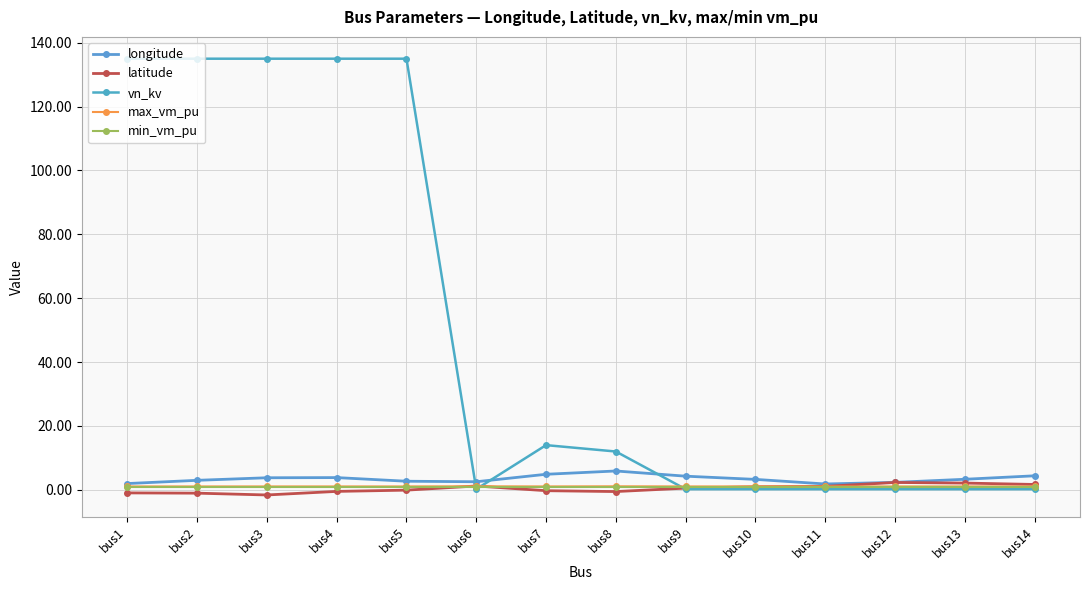

Which series has the largest total across all categories?

vn_kv